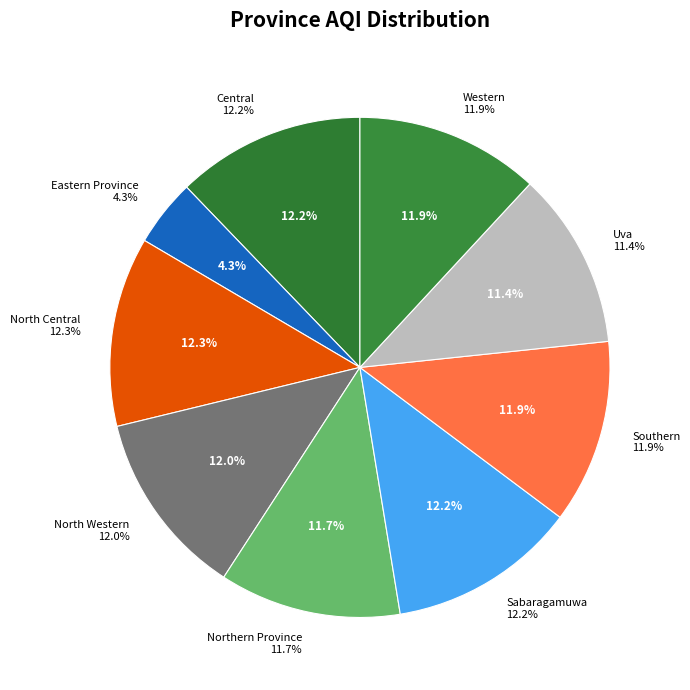

Does Uva account for over 50% of the chart?

No